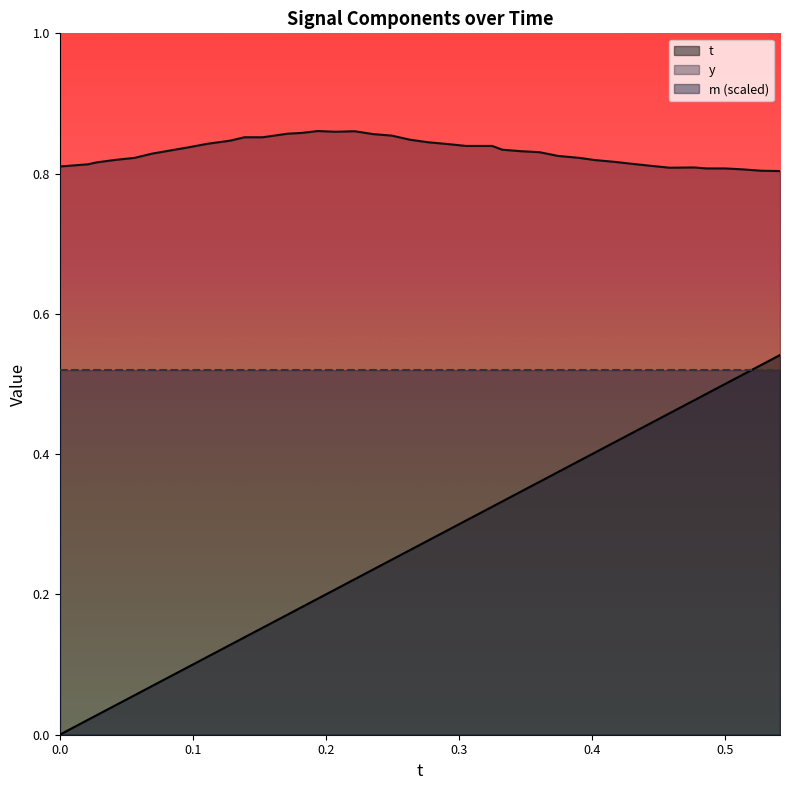

Which series has the largest total across all categories?

y